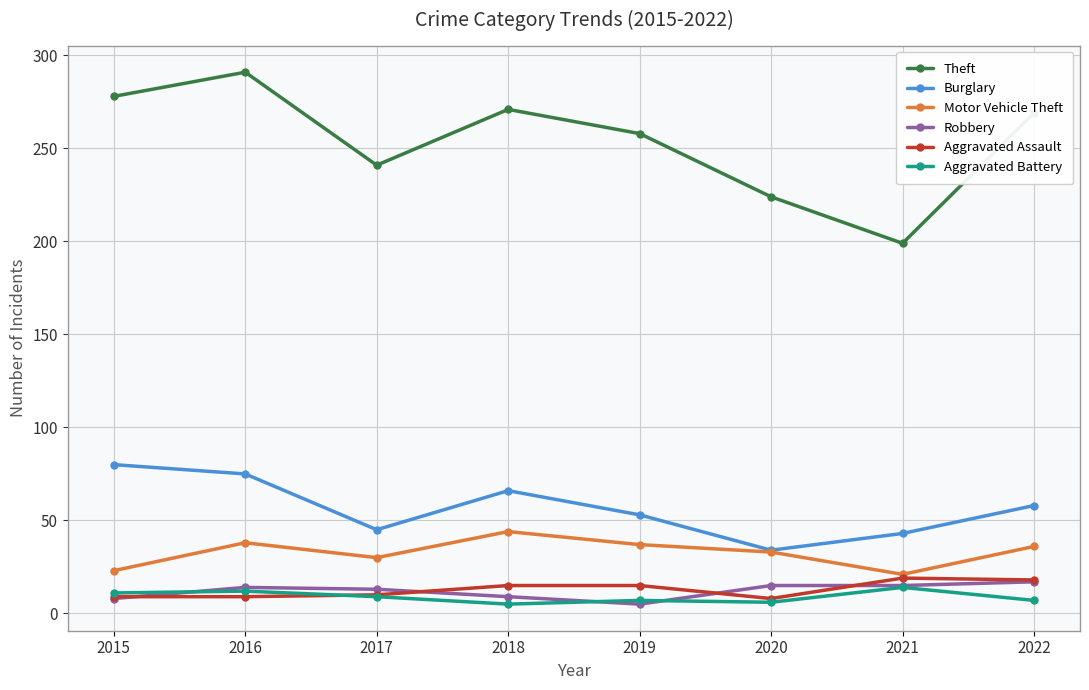

What are all the series names shown in the legend?

Theft, Burglary, Motor Vehicle Theft, Robbery, Aggravated Assault, Aggravated Battery